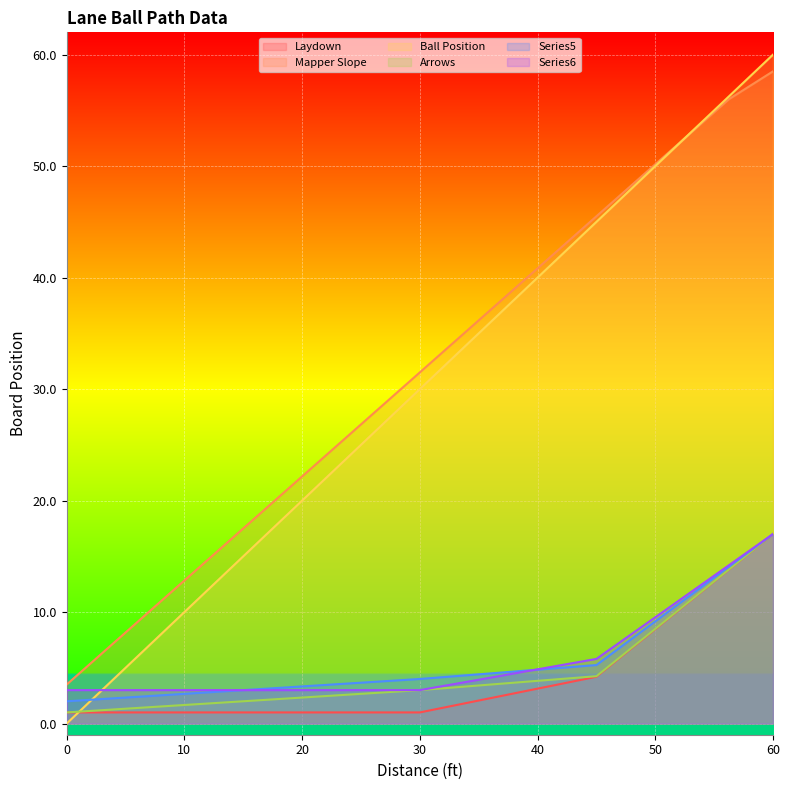

Reading left to right, transcribe all the data shown in this chart.

Laydown: 0=1.0	3.75=1.0	7.5=1.0	11.25=1.0	15=1.0	18.75=1.0	22.5=1.0	26.25=1.0	30=1.0	33.75=1.8	37.5=2.6	41.25=3.4	45=4.2	48.75=7.4	52.5=10.6	56.25=13.8	60=17.0
Mapper Slope: 0=3.5	3.75=7.0	7.5=10.5	11.25=14.0	15=17.5	18.75=21.0	22.5=24.5	26.25=28.0	30=31.5	33.75=35.0	37.5=38.5	41.25=42.0	45=45.5	48.75=49.0	52.5=52.5	56.25=56.0	60=58.5
Ball Position: 0=0.0	3.75=3.8	7.5=7.5	11.25=11.2	15=15.0	18.75=18.8	22.5=22.5	26.25=26.2	30=30.0	33.75=33.8	37.5=37.5	41.25=41.2	45=45.0	48.75=48.8	52.5=52.5	56.25=56.2	60=60.0
Arrows: 0=1.0	3.75=1.2	7.5=1.5	11.25=1.8	15=2.0	18.75=2.2	22.5=2.5	26.25=2.8	30=3.0	33.75=3.3	37.5=3.6	41.25=3.9	45=4.2	48.75=7.4	52.5=10.6	56.25=13.8	60=17.0
Series5: 0=2.0	3.75=2.2	7.5=2.5	11.25=2.8	15=3.0	18.75=3.2	22.5=3.5	26.25=3.8	30=4.0	33.75=4.3	37.5=4.6	41.25=4.9	45=5.2	48.75=8.2	52.5=11.1	56.25=14.1	60=17.0
Series6: 0=3.0	3.75=3.0	7.5=3.0	11.25=3.0	15=3.0	18.75=3.0	22.5=3.0	26.25=3.0	30=3.0	33.75=3.7	37.5=4.4	41.25=5.1	45=5.8	48.75=8.6	52.5=11.4	56.25=14.2	60=17.0